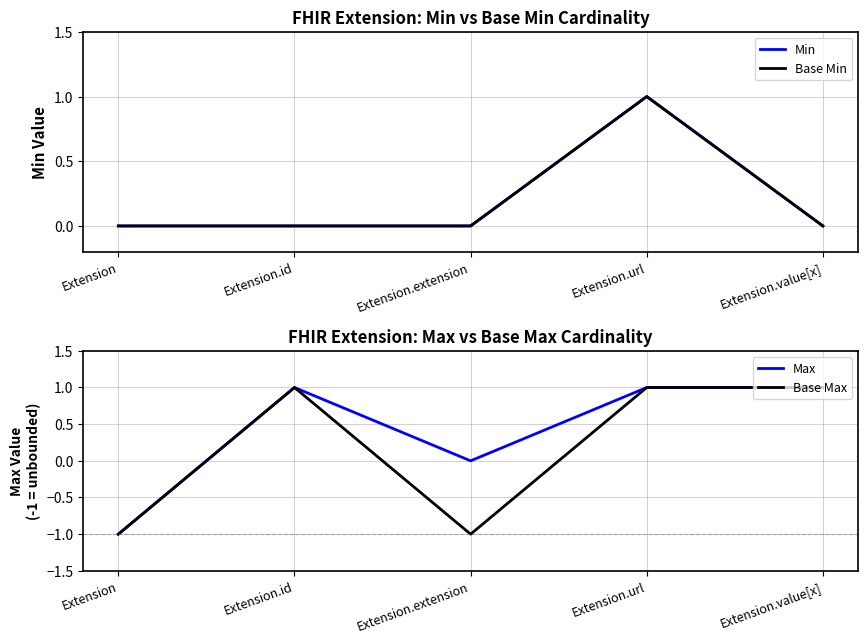

Which series has the largest range (max minus min)?

Max